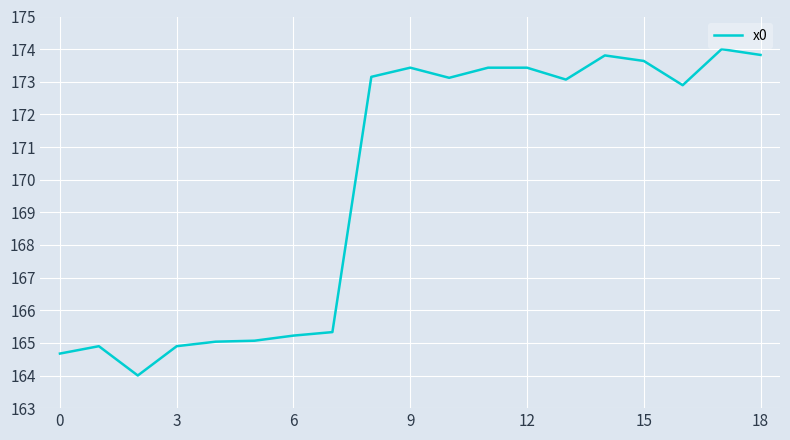

What is the minimum value shown in the chart?

164.0